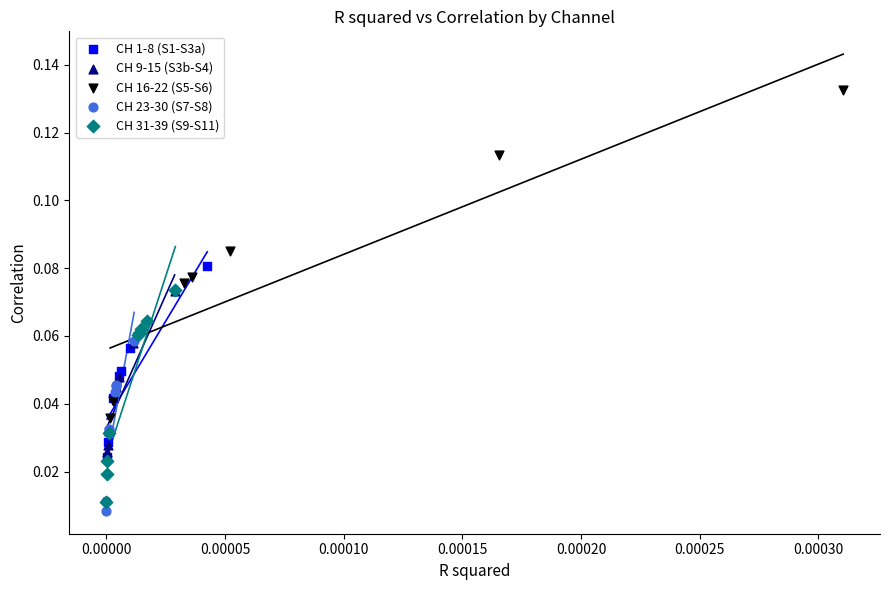

Which series contains the highest Y value?

CH 16-22 (S5-S6)